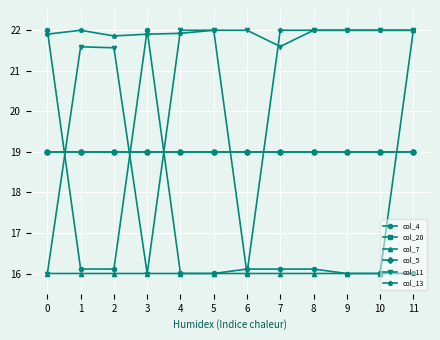

What is the sum of all col_4 values?

204.6